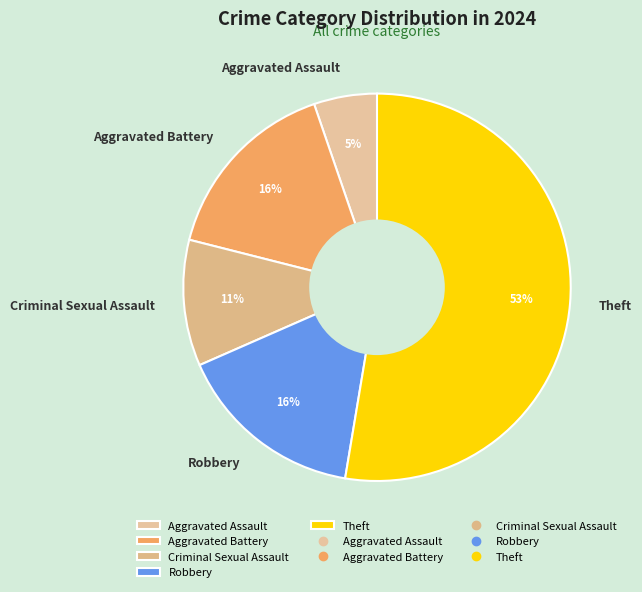

The Aggravated Battery slice represents 23% of the pie. True or false?

False